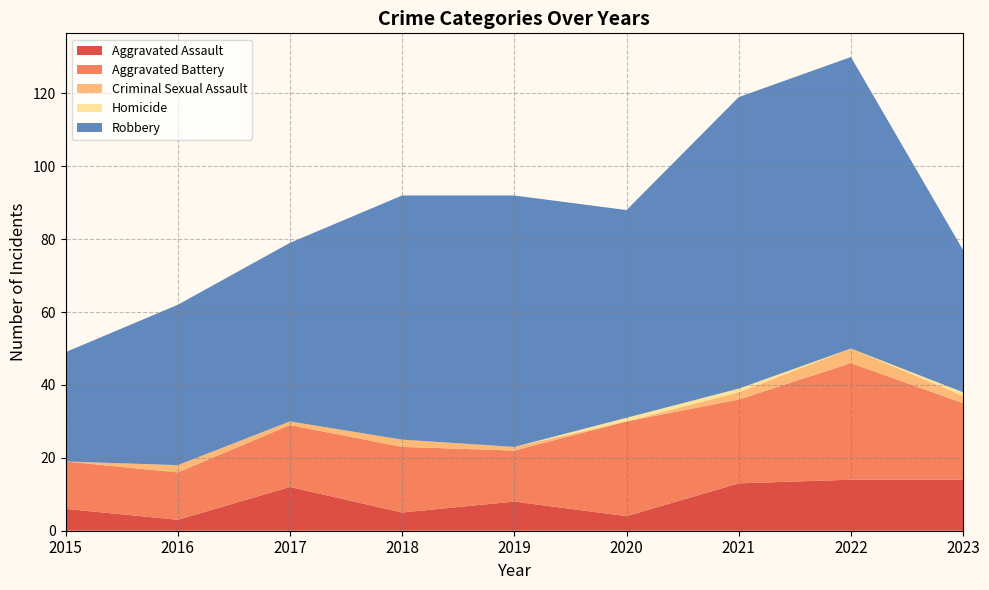

Reading left to right, transcribe all the data shown in this chart.

Aggravated Assault: 2015=6	2016=3	2017=12	2018=5	2019=8	2020=4	2021=13	2022=14	2023=14
Aggravated Battery: 2015=13	2016=13	2017=17	2018=18	2019=14	2020=26	2021=23	2022=32	2023=21
Criminal Sexual Assault: 2015=0	2016=2	2017=1	2018=2	2019=1	2020=0	2021=2	2022=4	2023=2
Homicide: 2015=0	2016=0	2017=0	2018=0	2019=0	2020=1	2021=1	2022=0	2023=1
Robbery: 2015=30	2016=44	2017=49	2018=67	2019=69	2020=57	2021=80	2022=80	2023=39